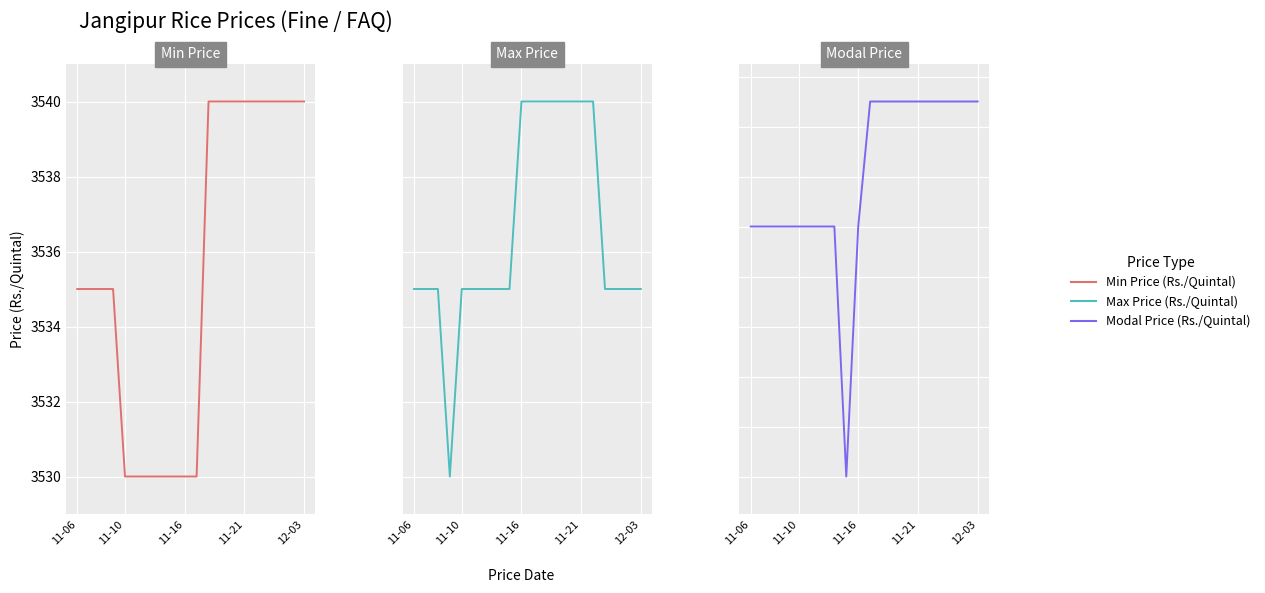

How many lines are shown in the chart?

3